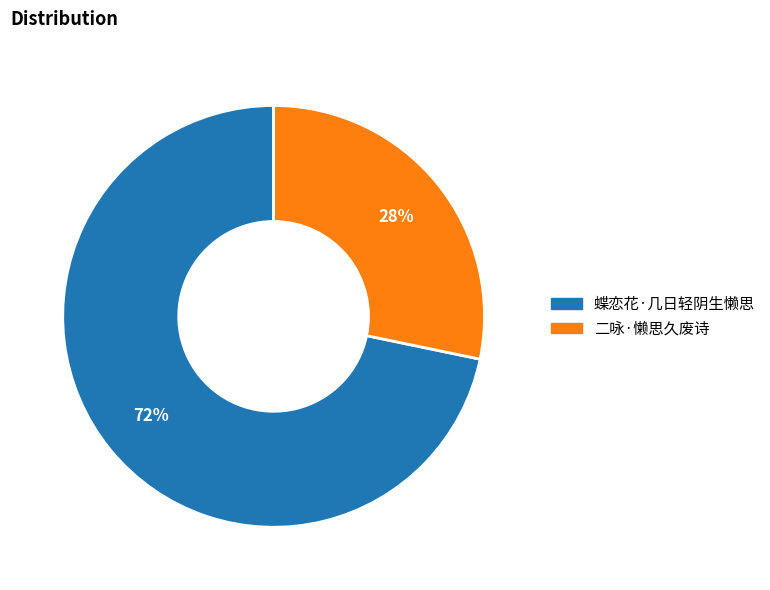

Rank the categories by value from lowest to highest.

二咏·懒思久废诗, 蝶恋花·几日轻阴生懒思